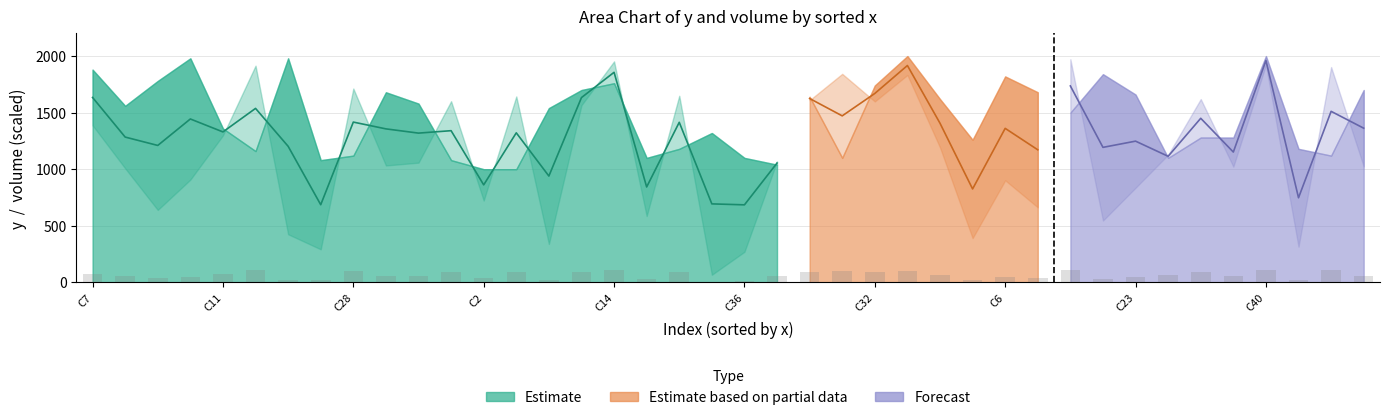

What is the sum of all y values?

45469